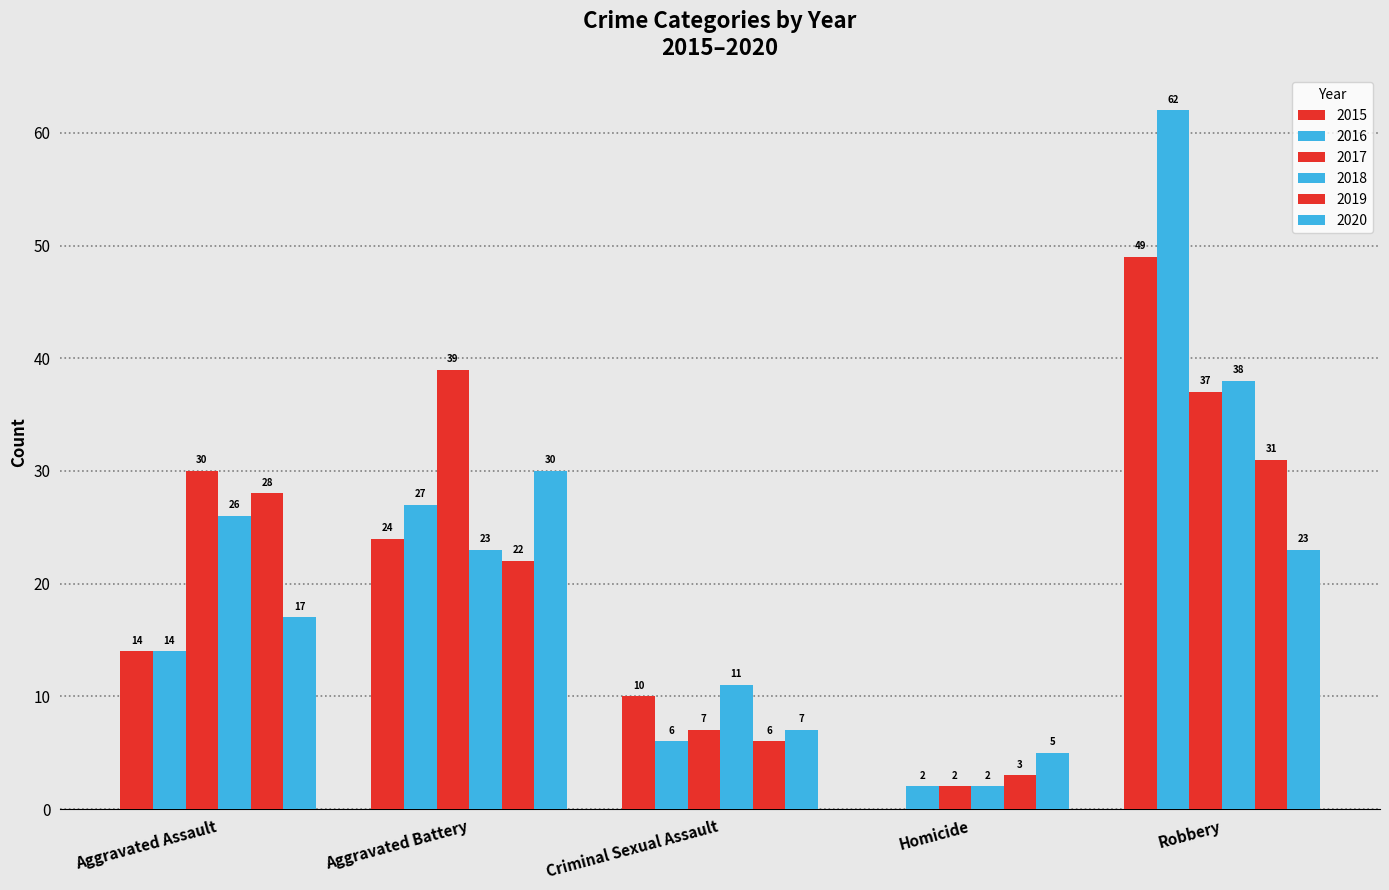

What position from the left is Aggravated Assault?

1